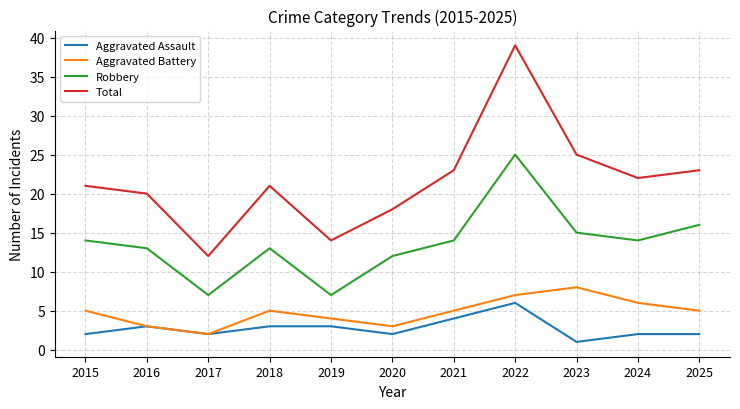

Reading right to left, extract all data points from this chart.

Aggravated Assault: 2	2	1	6	4	2	3	3	2	3	2
Aggravated Battery: 5	6	8	7	5	3	4	5	2	3	5
Robbery: 16	14	15	25	14	12	7	13	7	13	14
Total: 23	22	25	39	23	18	14	21	12	20	21